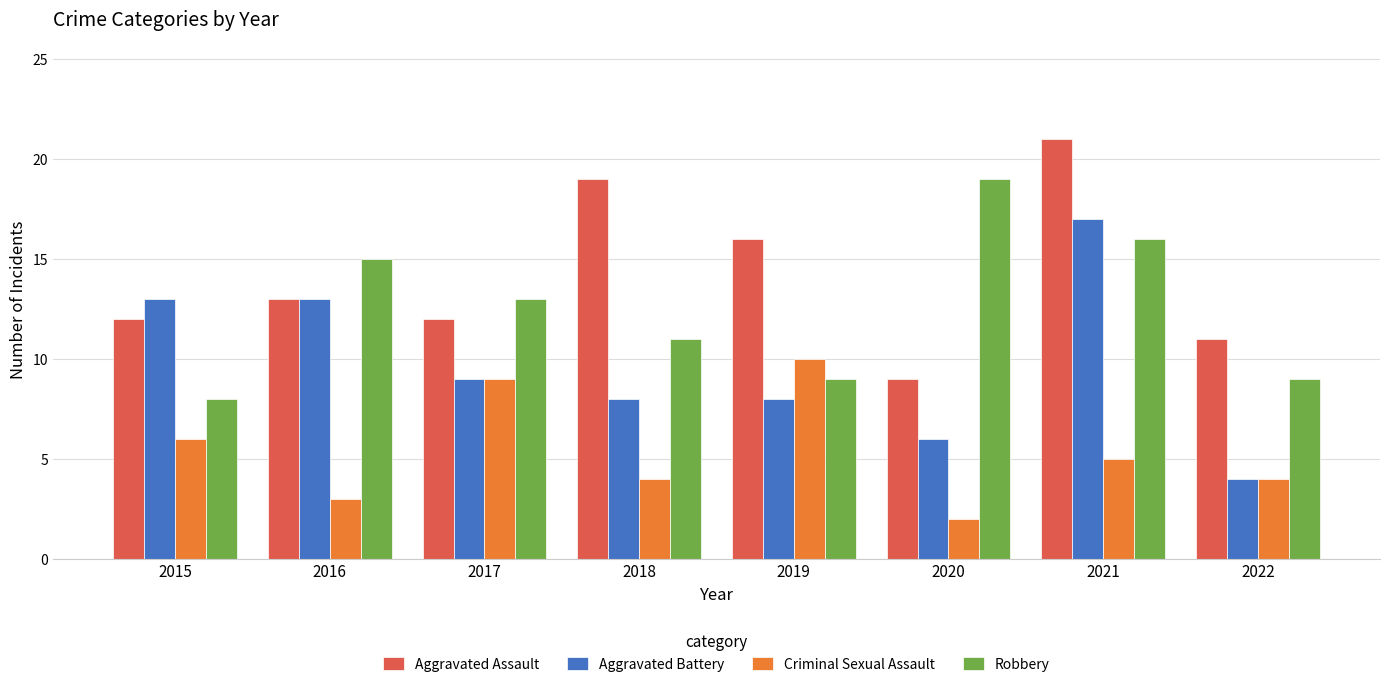

Count the number of categories in the chart.

8